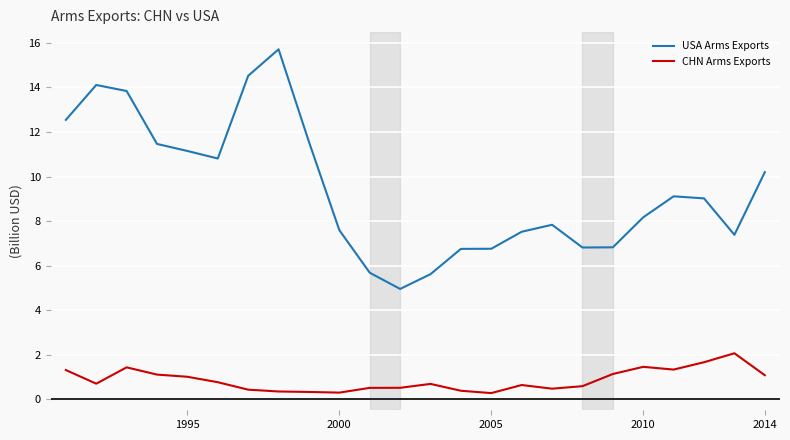

What is the maximum value shown in the chart?

15.7